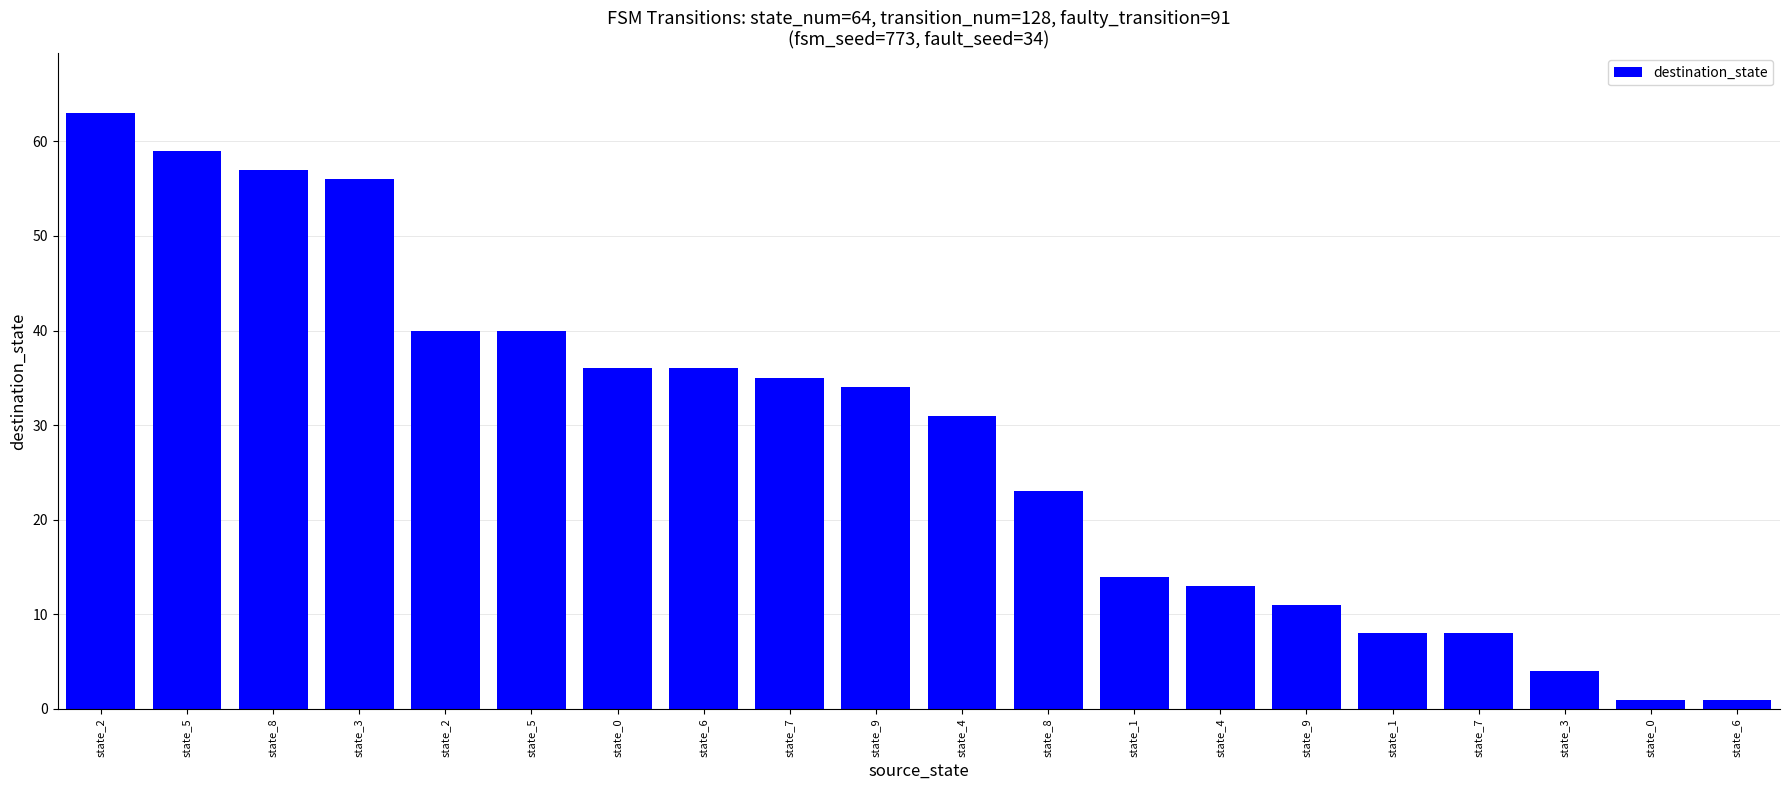

What is the value of the 9th bar from the left?

35